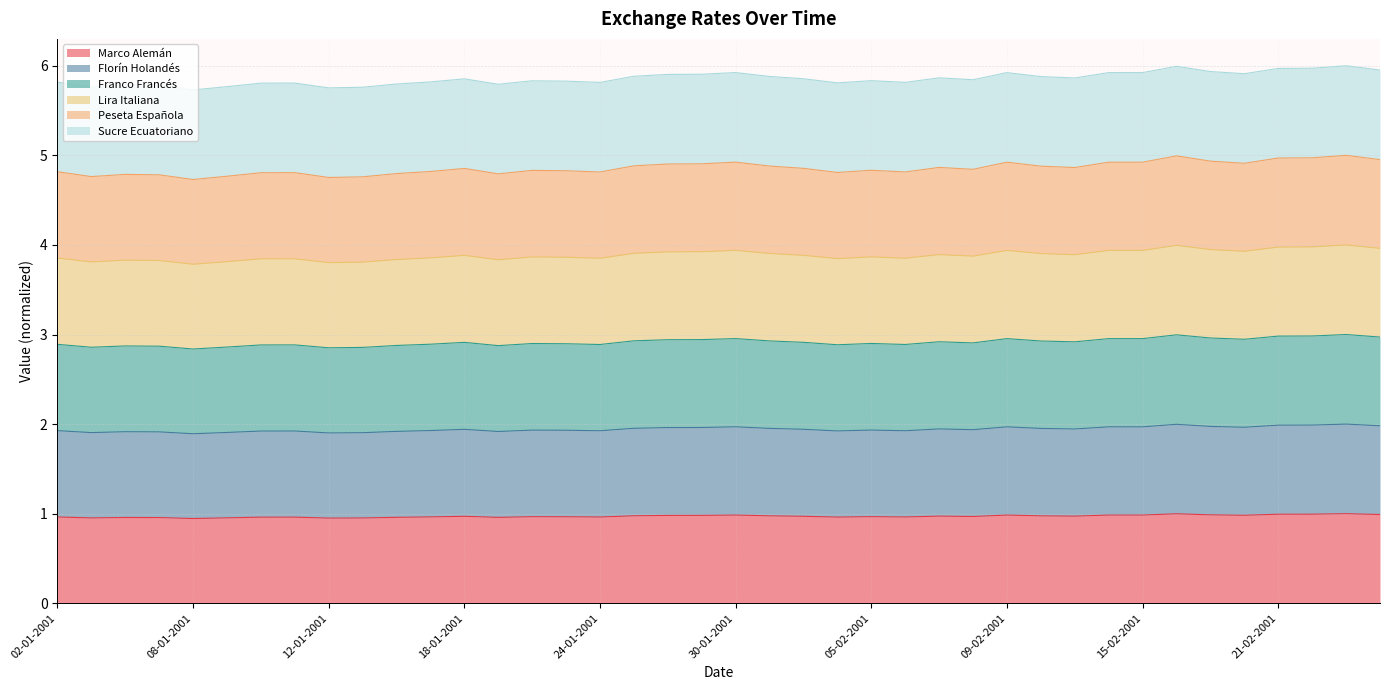

What is the maximum value for Marco Alemán?

1.0